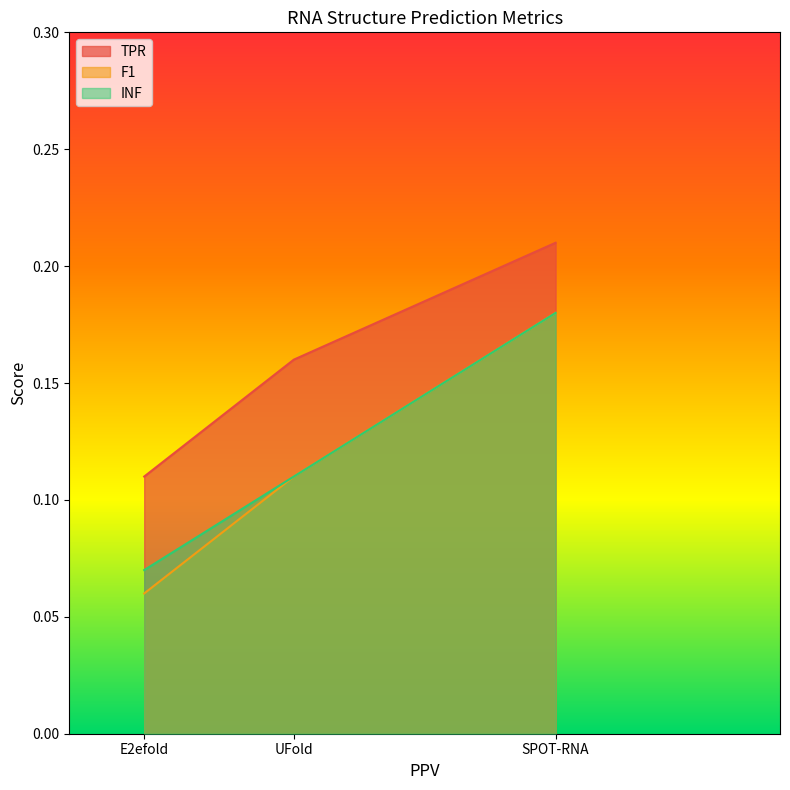

Where is TPR nearest to the value 0?

E2efold